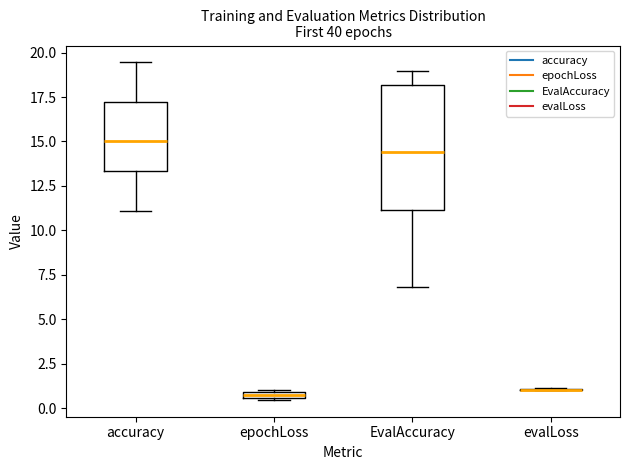

Comparing the boxes themselves (not the whiskers), which one is the tallest?

EvalAccuracy